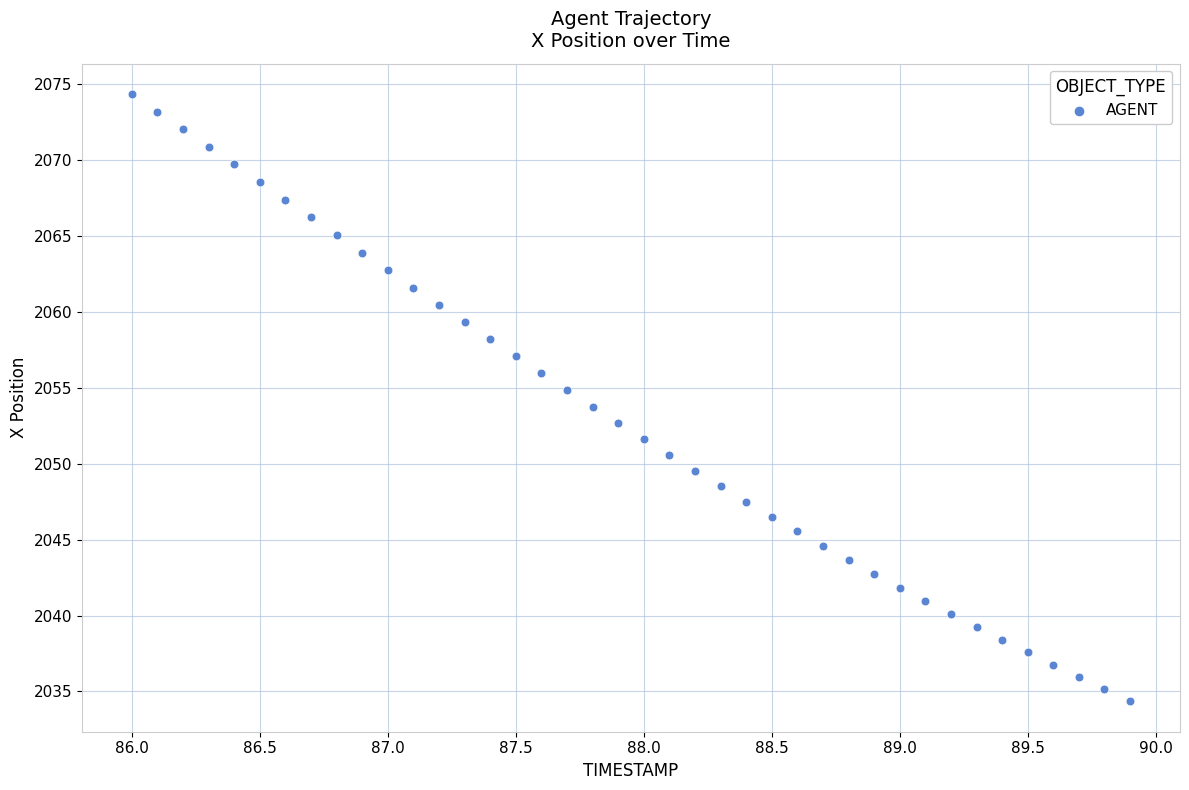

What is the range of Y values (max minus min)?

40.0